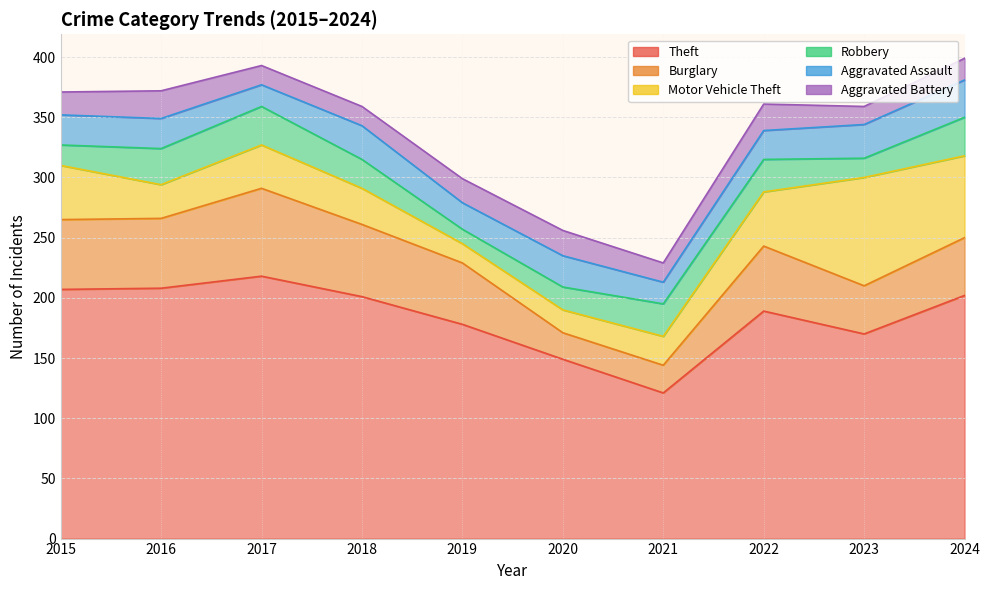

The Motor Vehicle Theft series shows 6 at 2021. True or false?

False